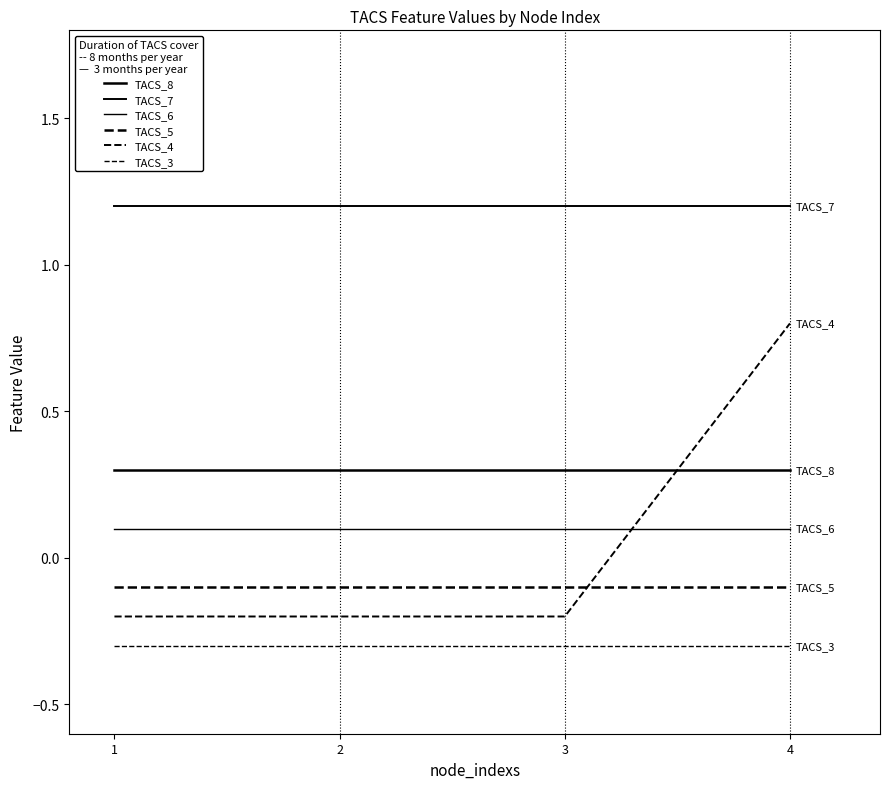

How many lines are shown in the chart?

6